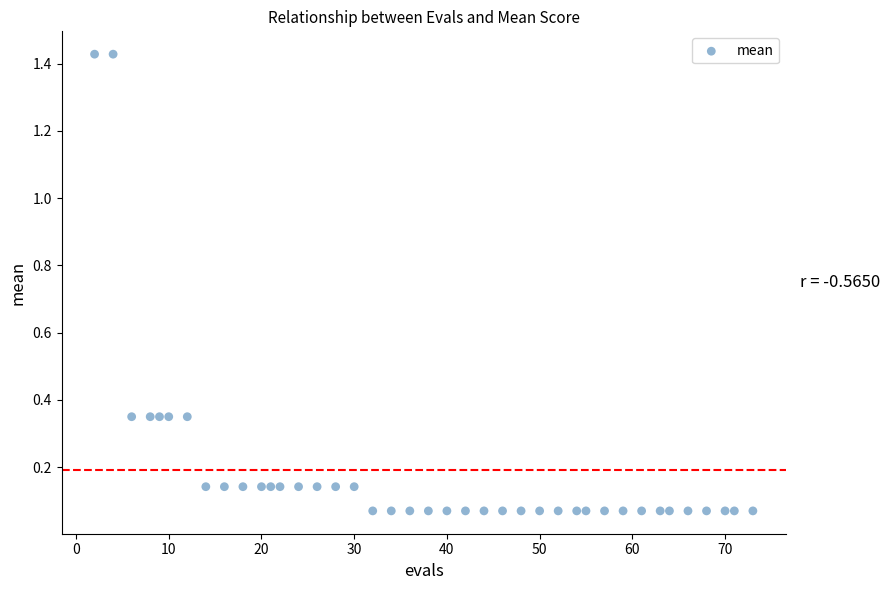

What is the range of X values (max minus min)?

71.0